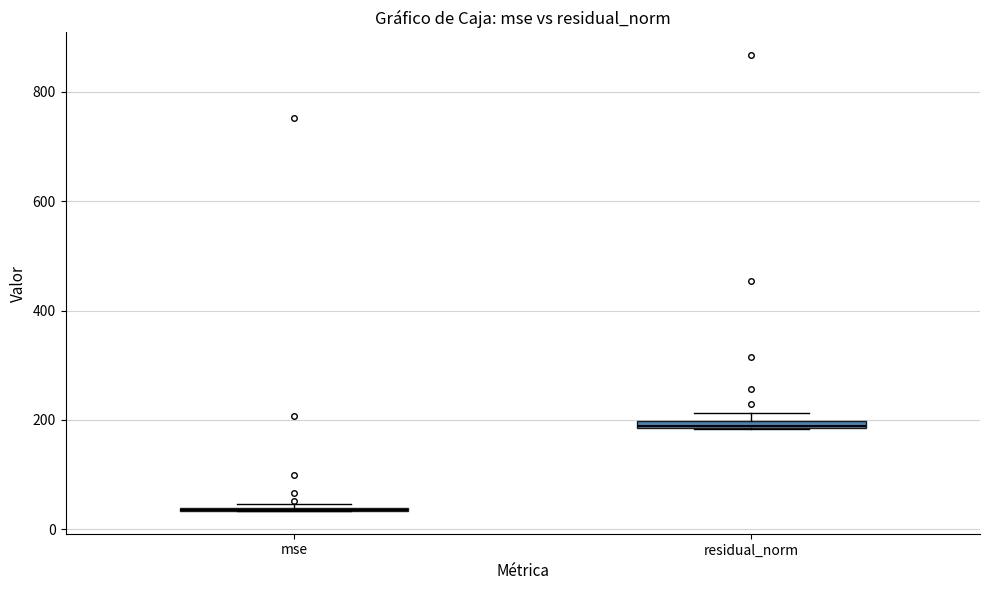

Where is the lower edge of the box for residual_norm on the y-axis? The values are not printed on the chart, so give them approximately, as read against the axis.

180